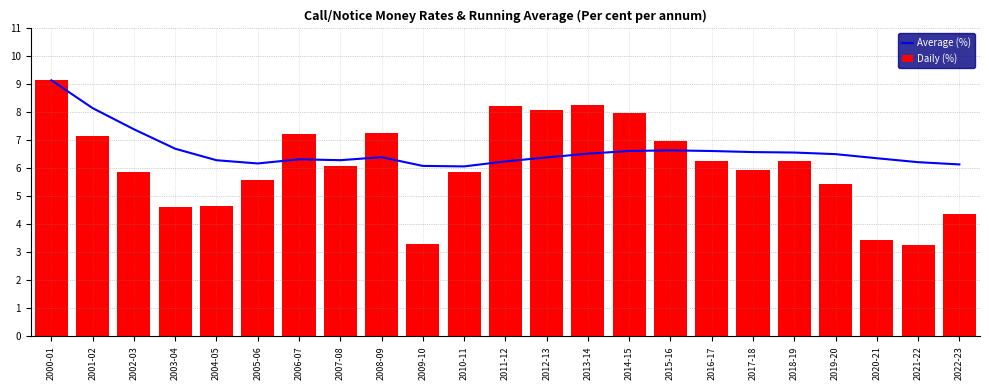

At which category does the chart reach its peak across all series?

2000-01